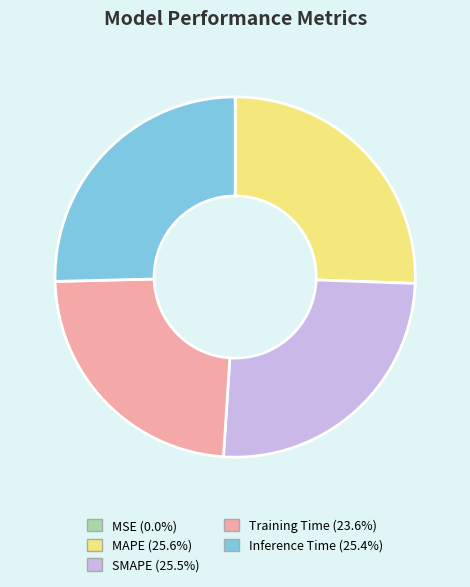

Is the sum of Inference Time and SMAPE greater than half?

Yes